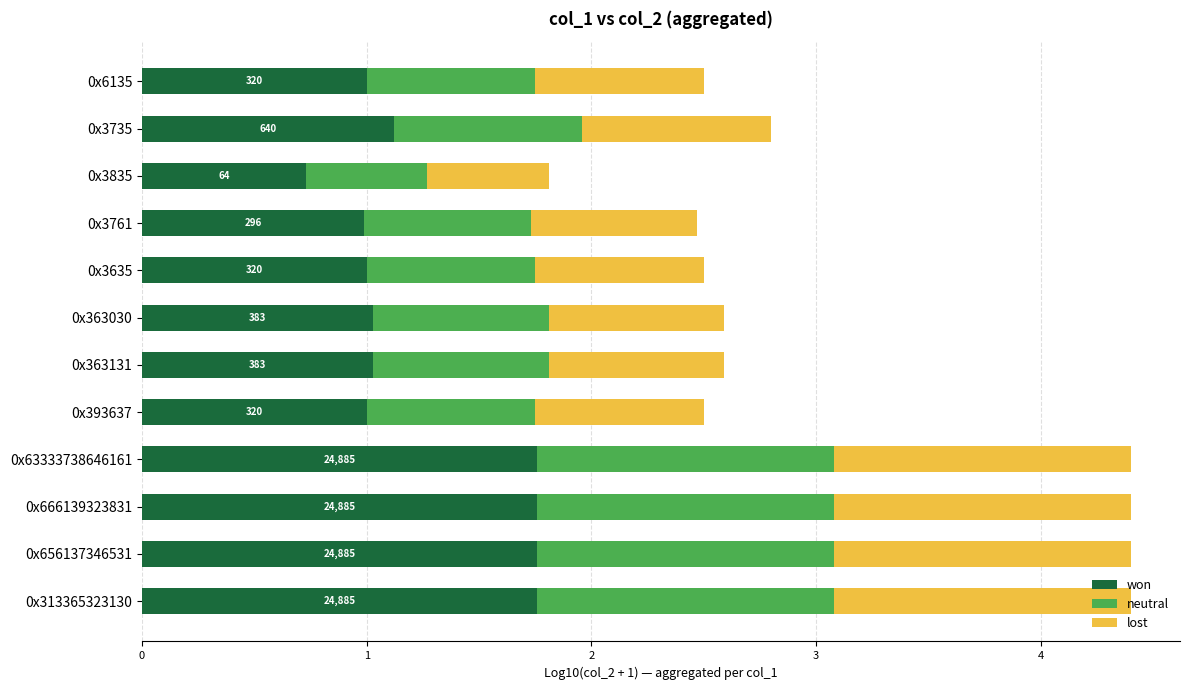

What is the total value across all series at 0x3761?

2.5